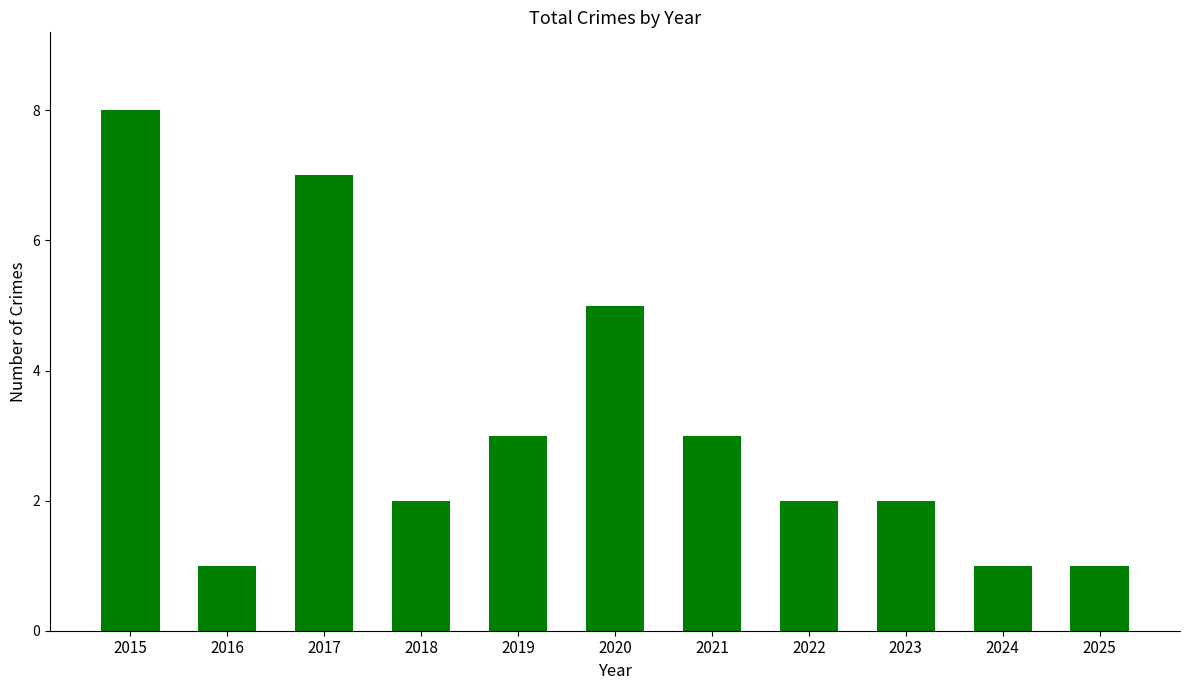

What is the greatest value displayed?

8